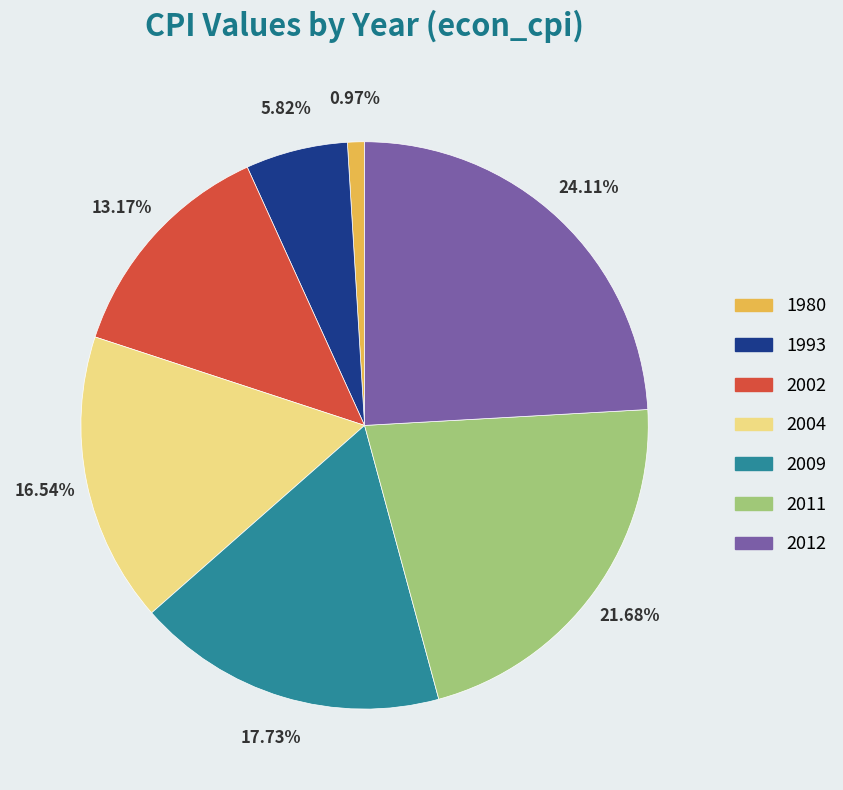

What is the total percentage of 2011 and 2002?

34.8%